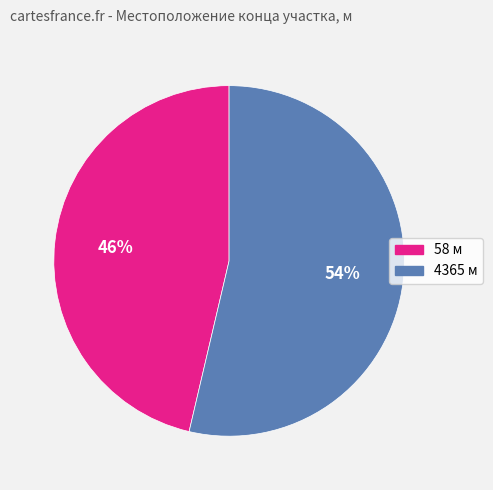

Between 4365 and 58, which is larger?

4365